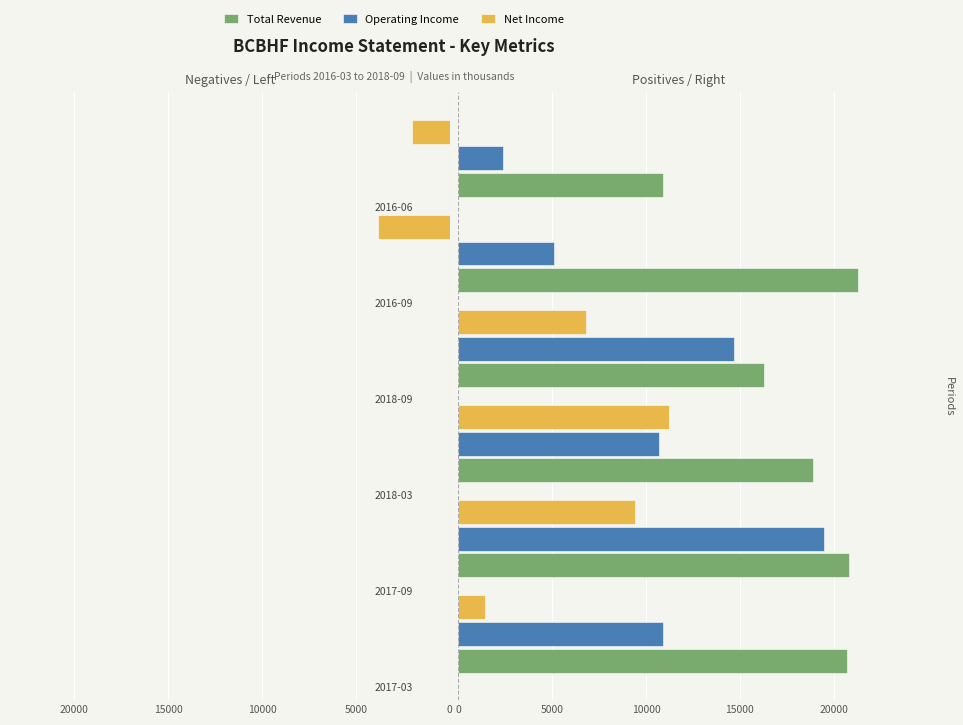

List the series in order of their overall mean, lowest first.

Net Income, Operating Income, Total Revenue